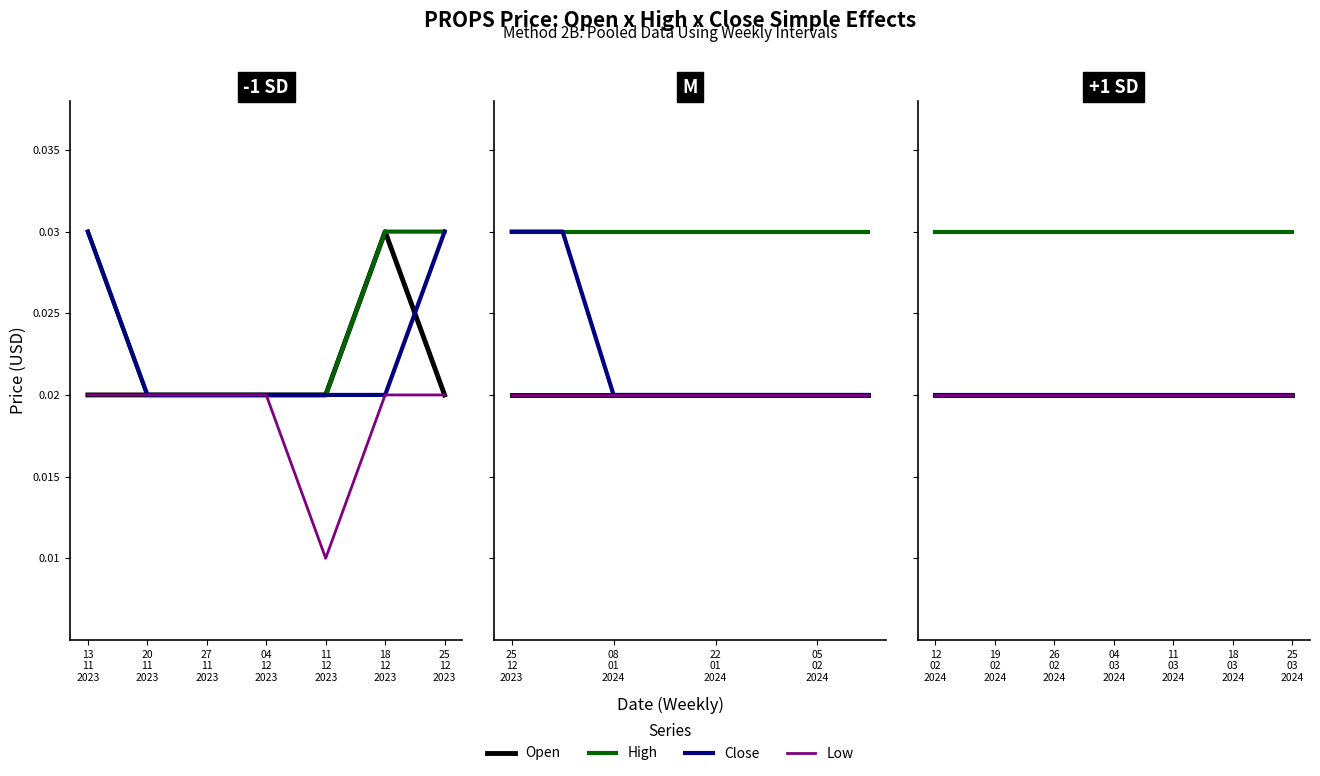

Between 12 02 2024 and 19 02 2024, which series saw the biggest shift?

Open